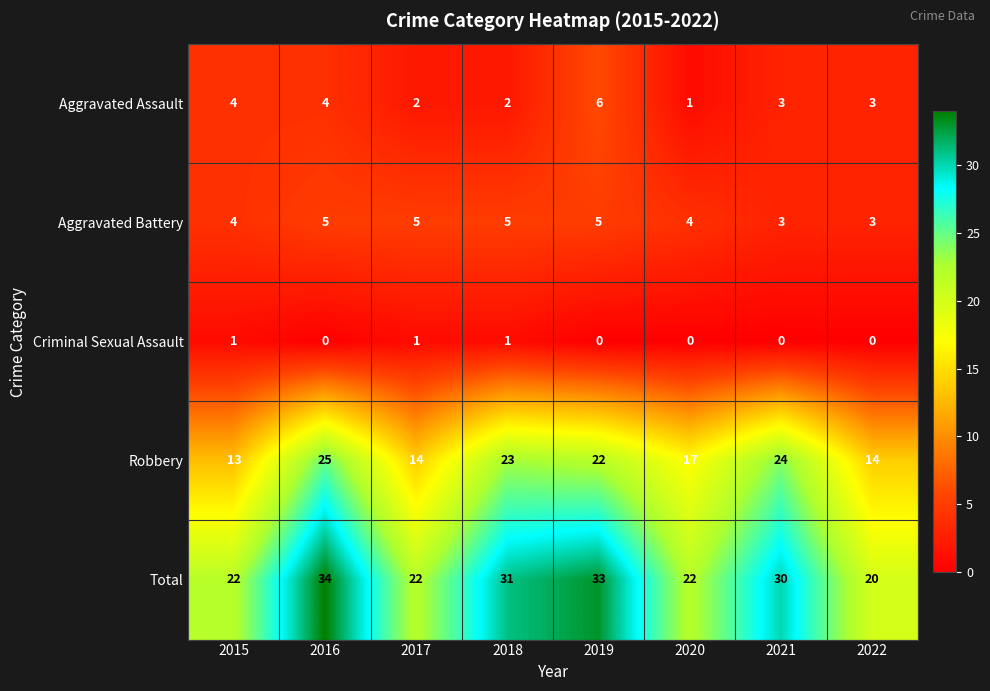

How many Aggravated Assault values are between 2 and 4?

6